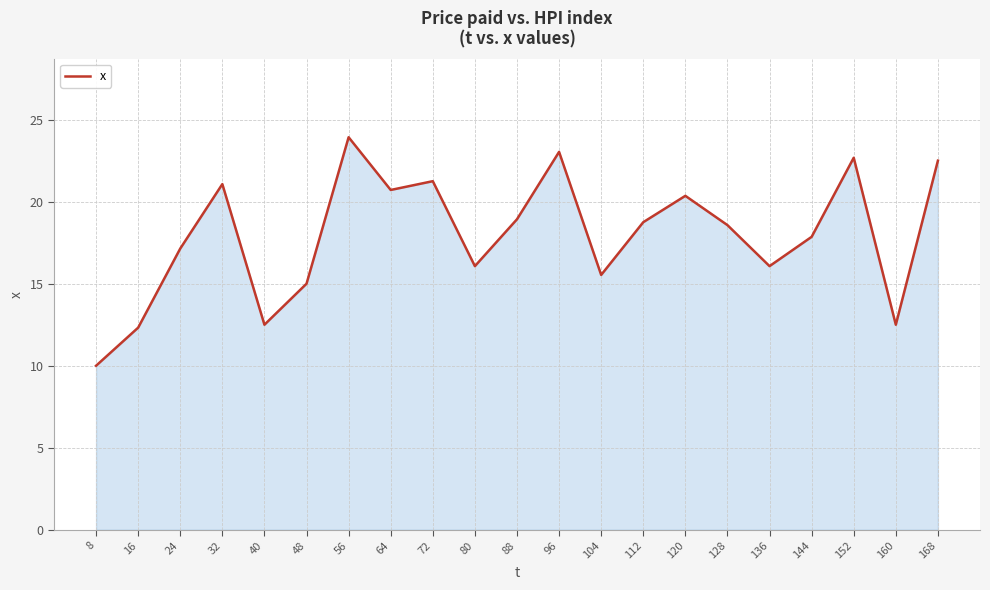

Which label corresponds to the smallest value in the chart?

8